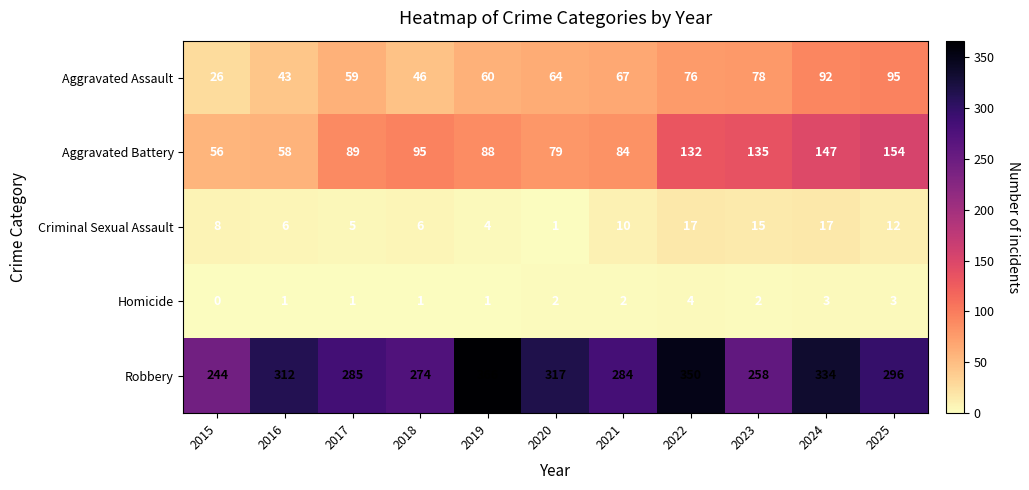

What is the average value of the Criminal Sexual Assault series?

9